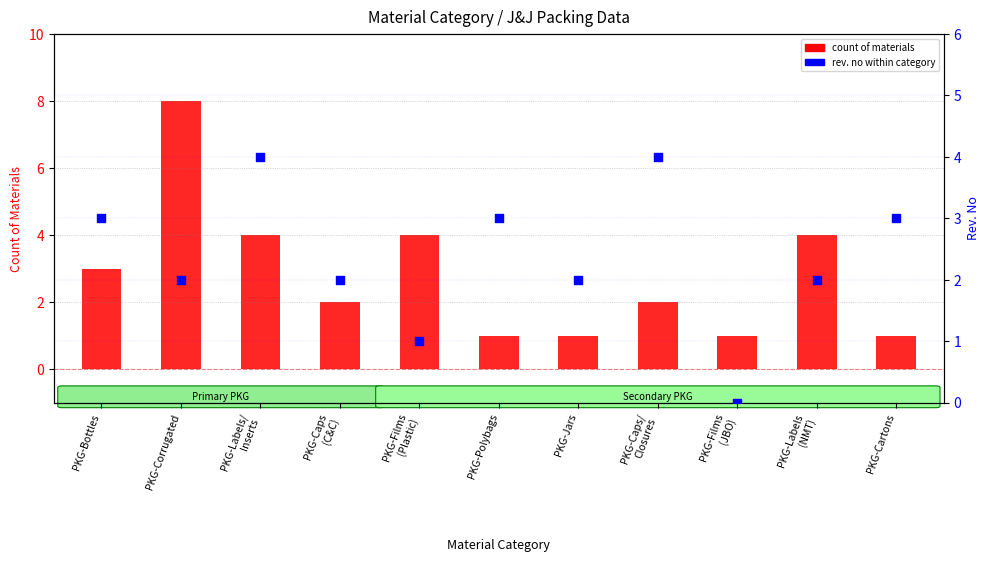

What are all the series names shown in the legend?

count of materials, rev. no within category